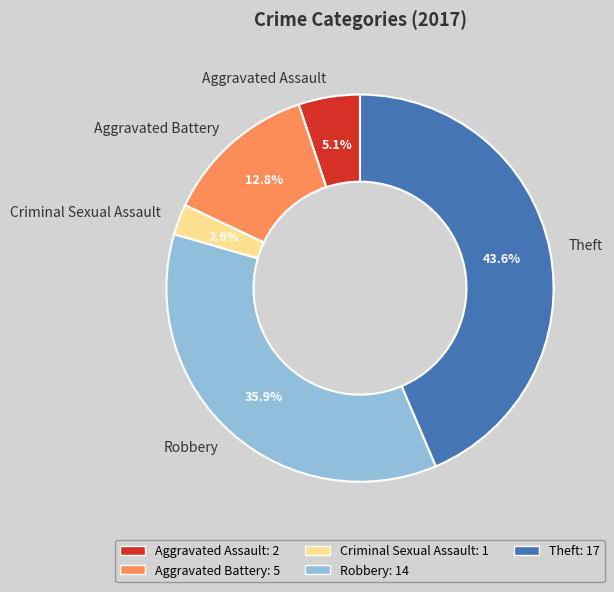

Between Theft and Robbery, which is larger?

Theft